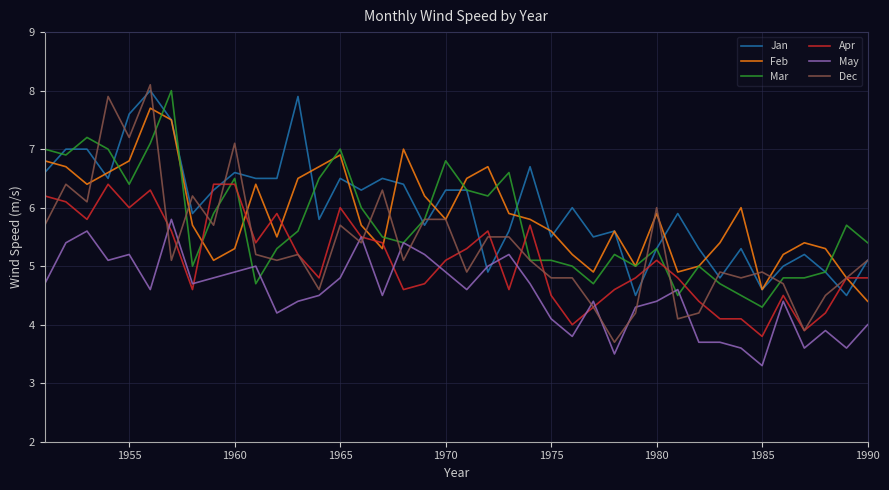

What is the minimum value for Dec?

3.7